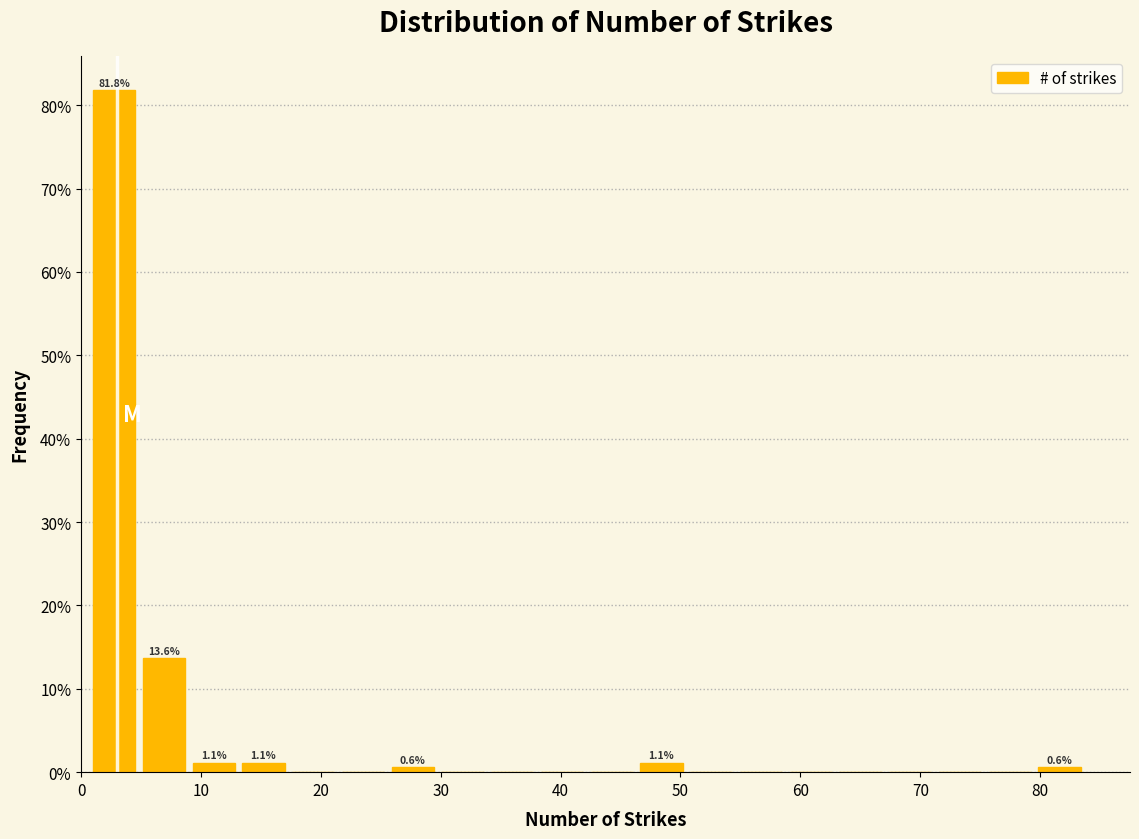

Which range on the x-axis has the tallest bar?

1 to 5